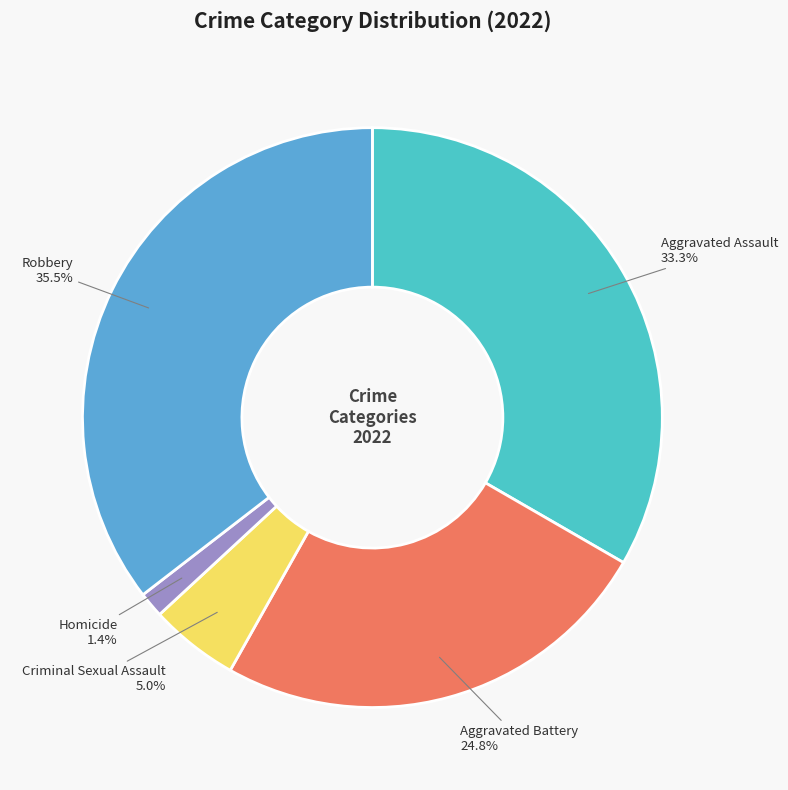

Which category has the biggest portion of the pie?

Robbery